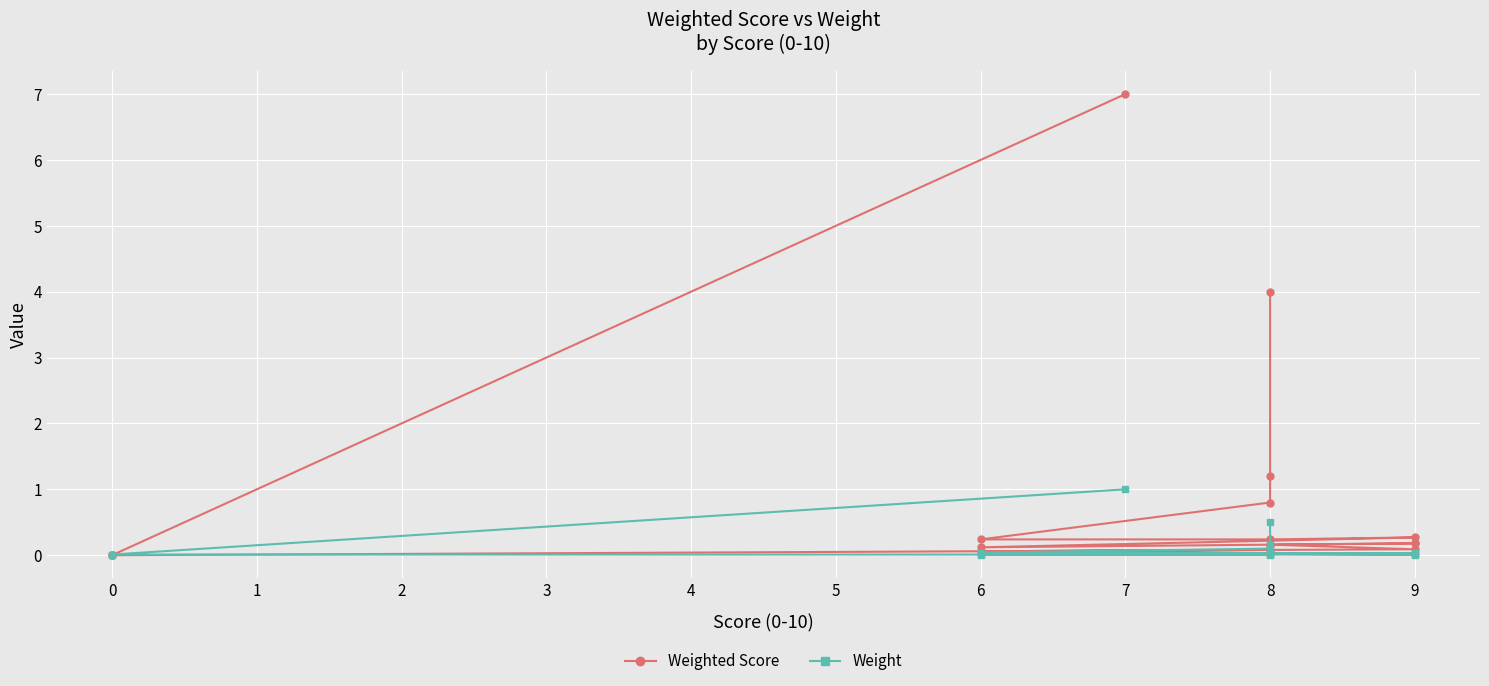

What is the average value of the Weighted Score series?

0.9